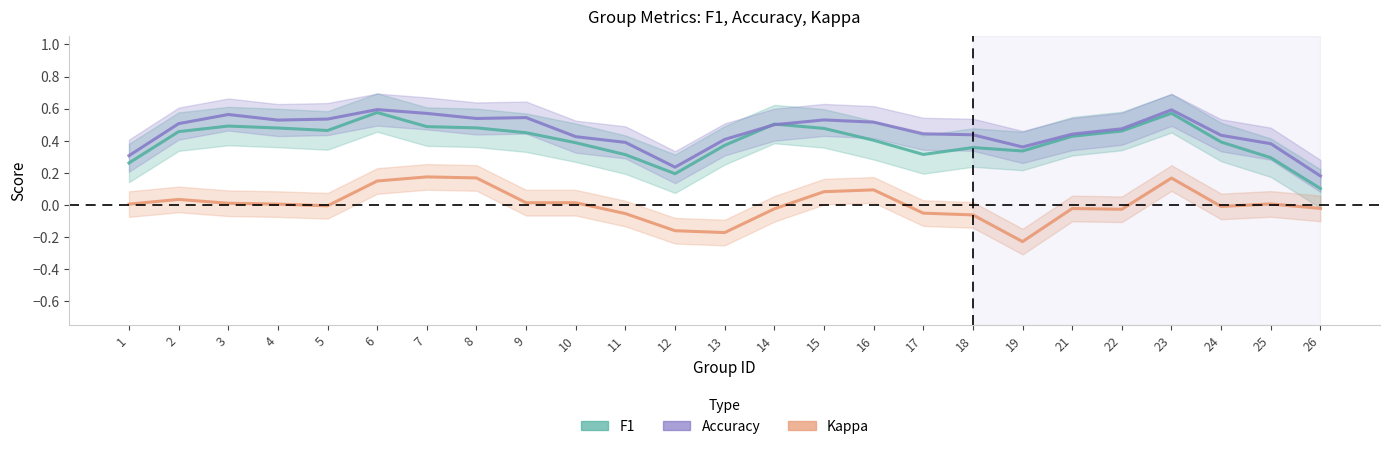

List the series in order of their peak value, lowest first.

kappa_line, f1_line, accuracy_line